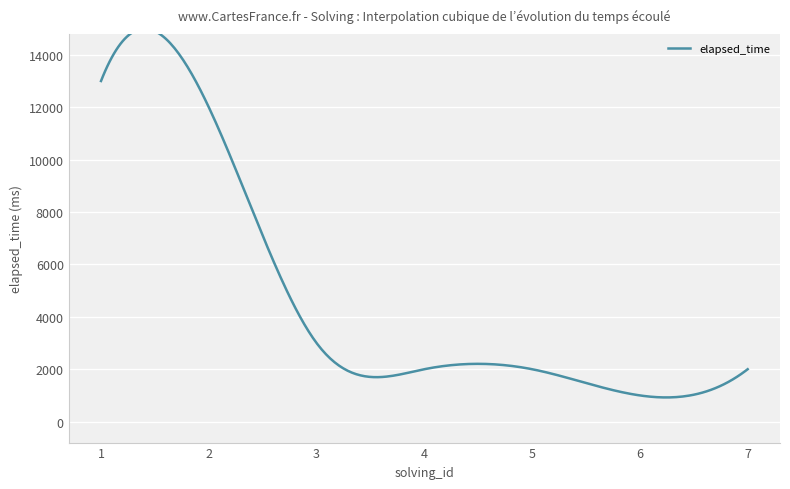

At which label is the value closest to 7000?

3